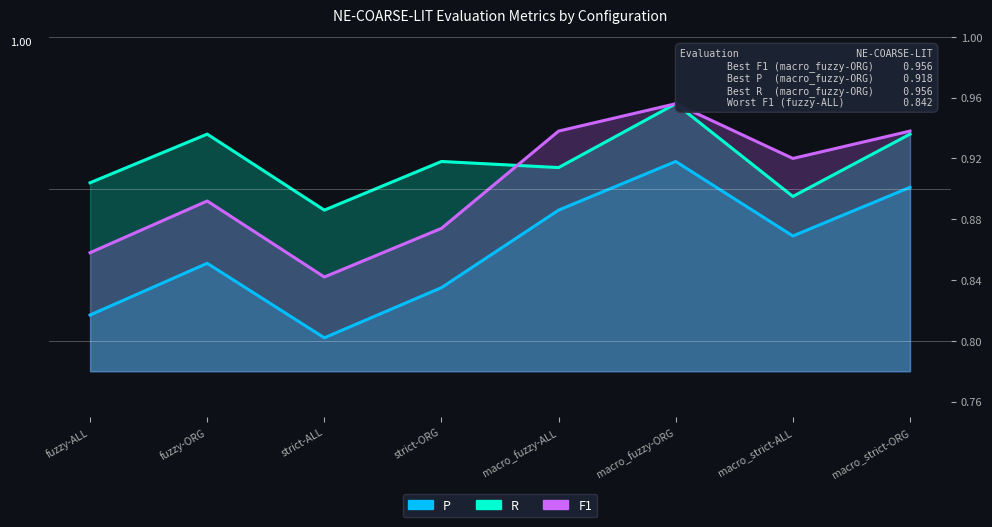

How many categories are shown in the chart?

8